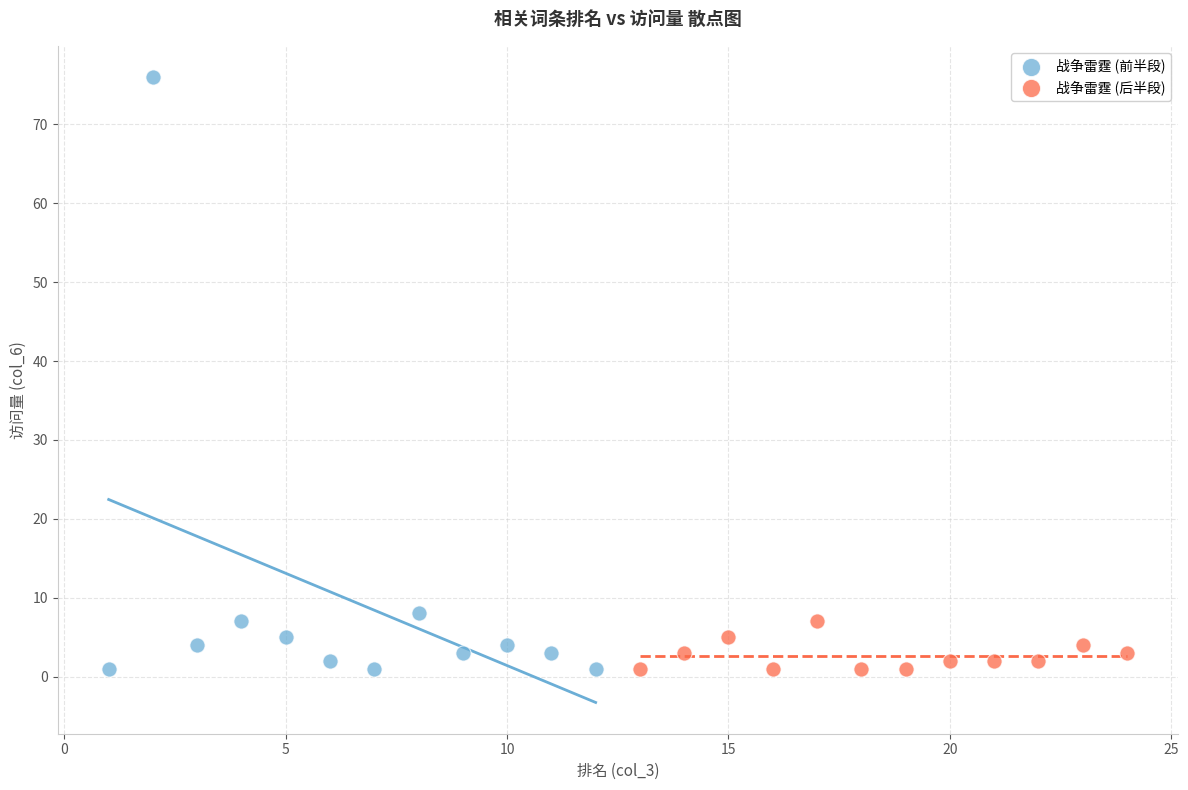

Which series has the widest spread of Y values?

战争雷霆 (前半段)